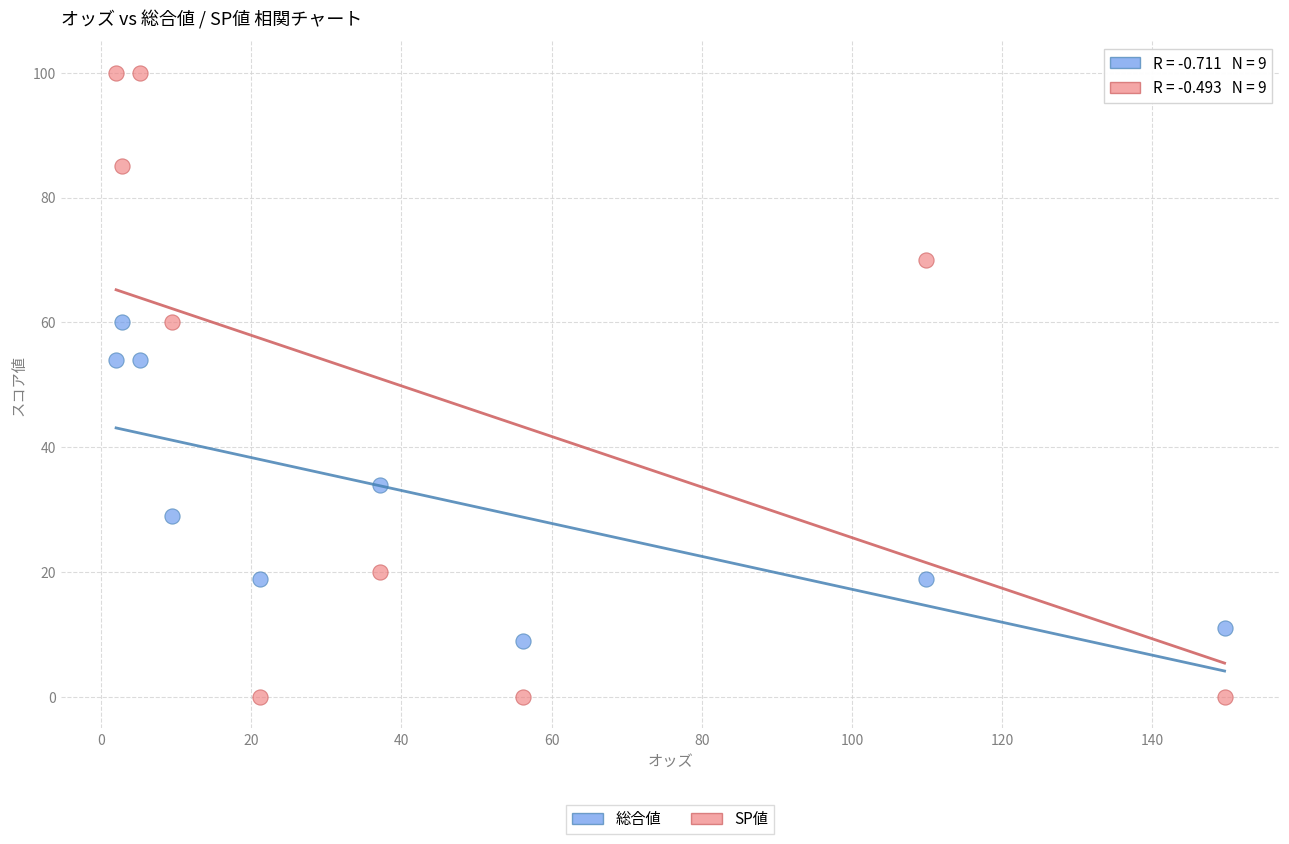

Which series contains the highest Y value?

SP値